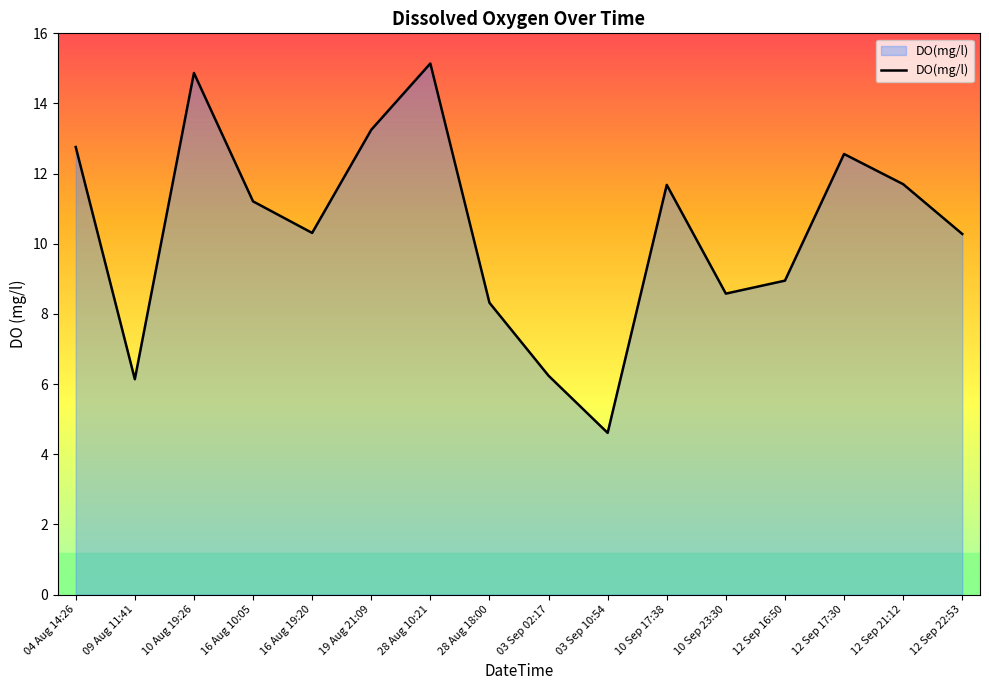

The chart shows a value of 6.2 at 03 Sep 02:17. True or false?

True